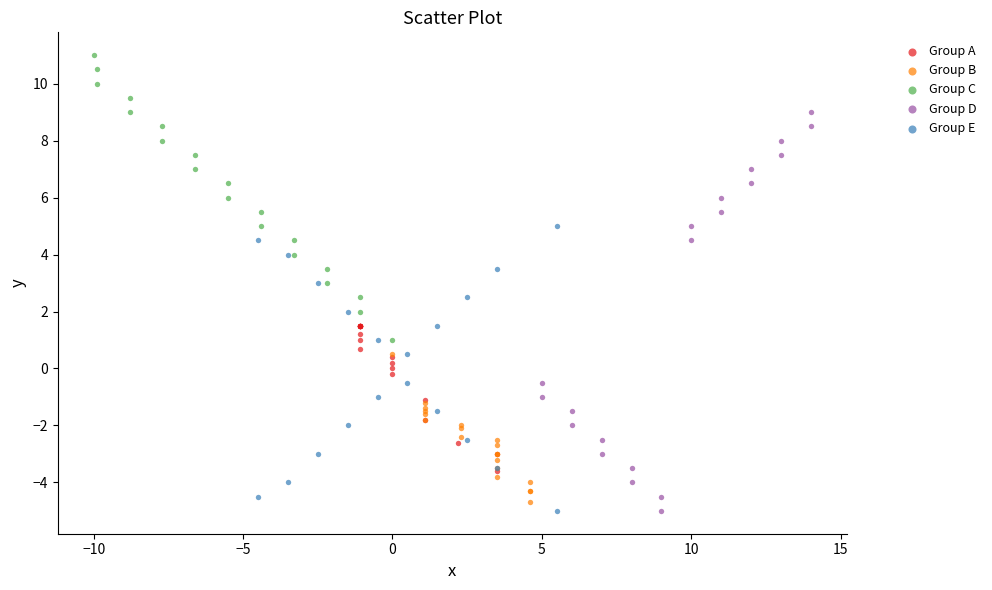

What are all the series names shown in the legend?

Group A, Group B, Group C, Group D, Group E